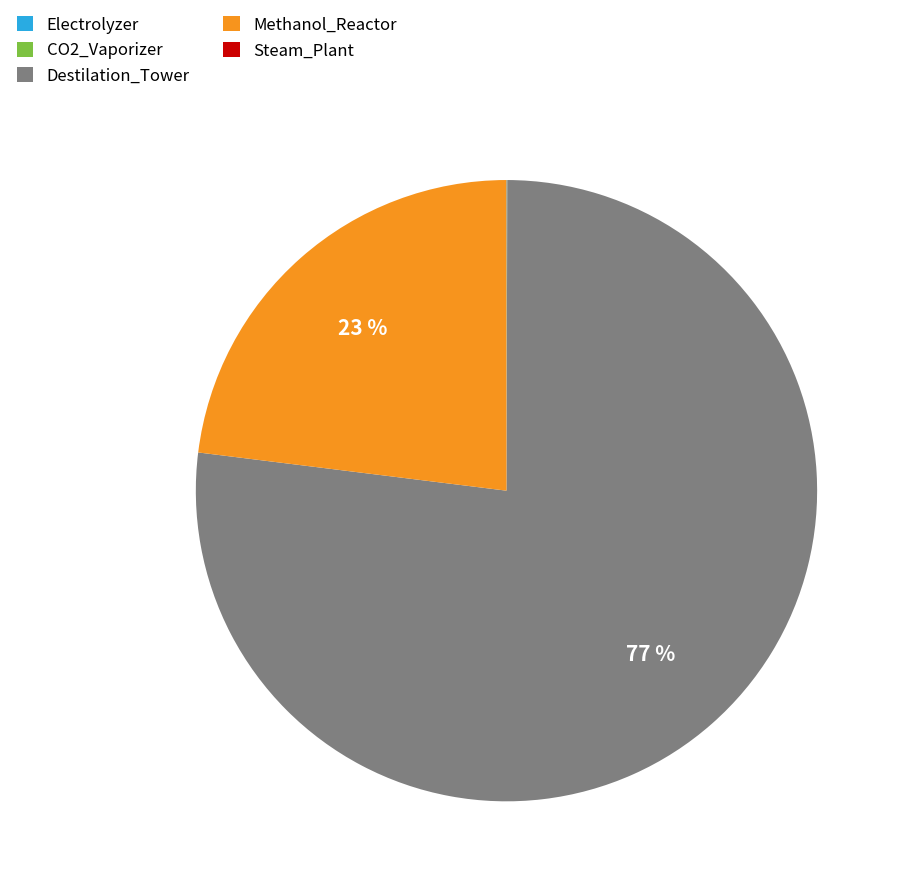

What is the majority slice?

Destilation_Tower